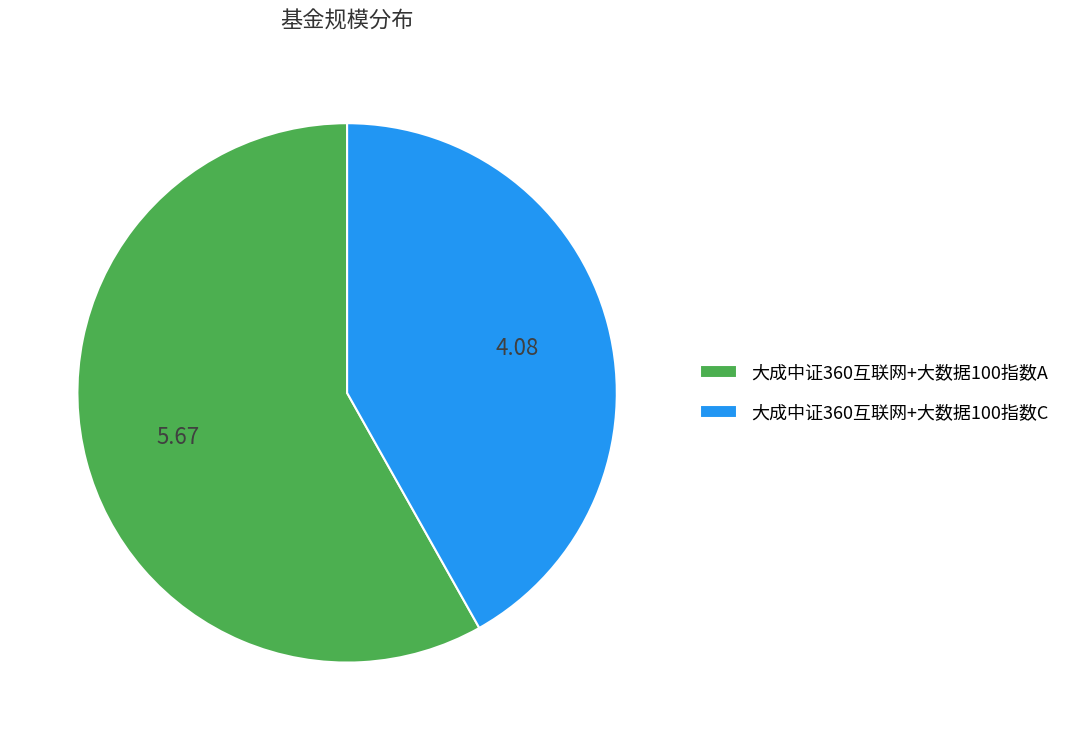

How many segments does this pie chart have?

2